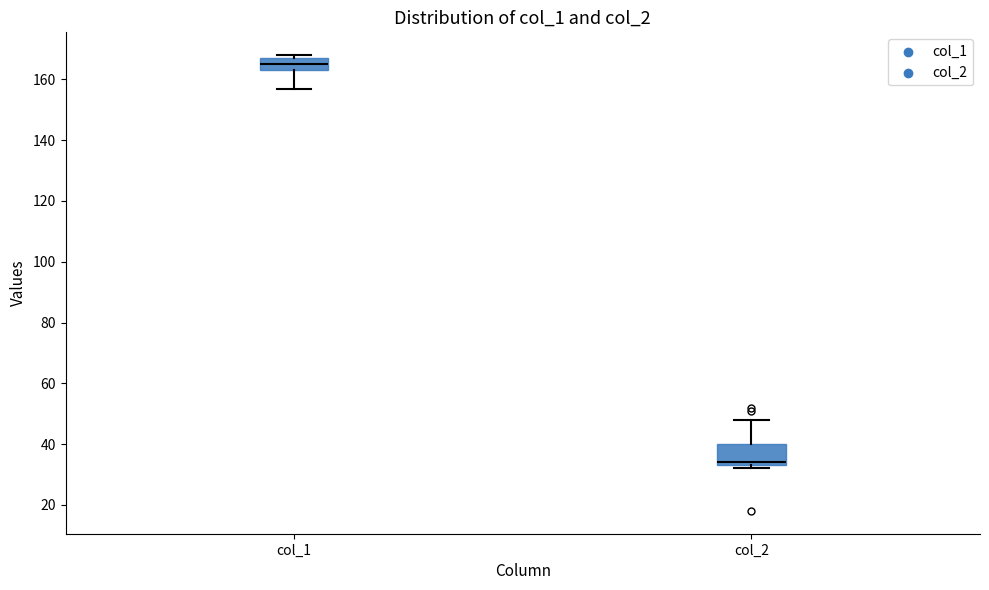

Where is the lower edge of the box for col_1 on the y-axis? The values are not printed on the chart, so give them approximately, as read against the axis.

164